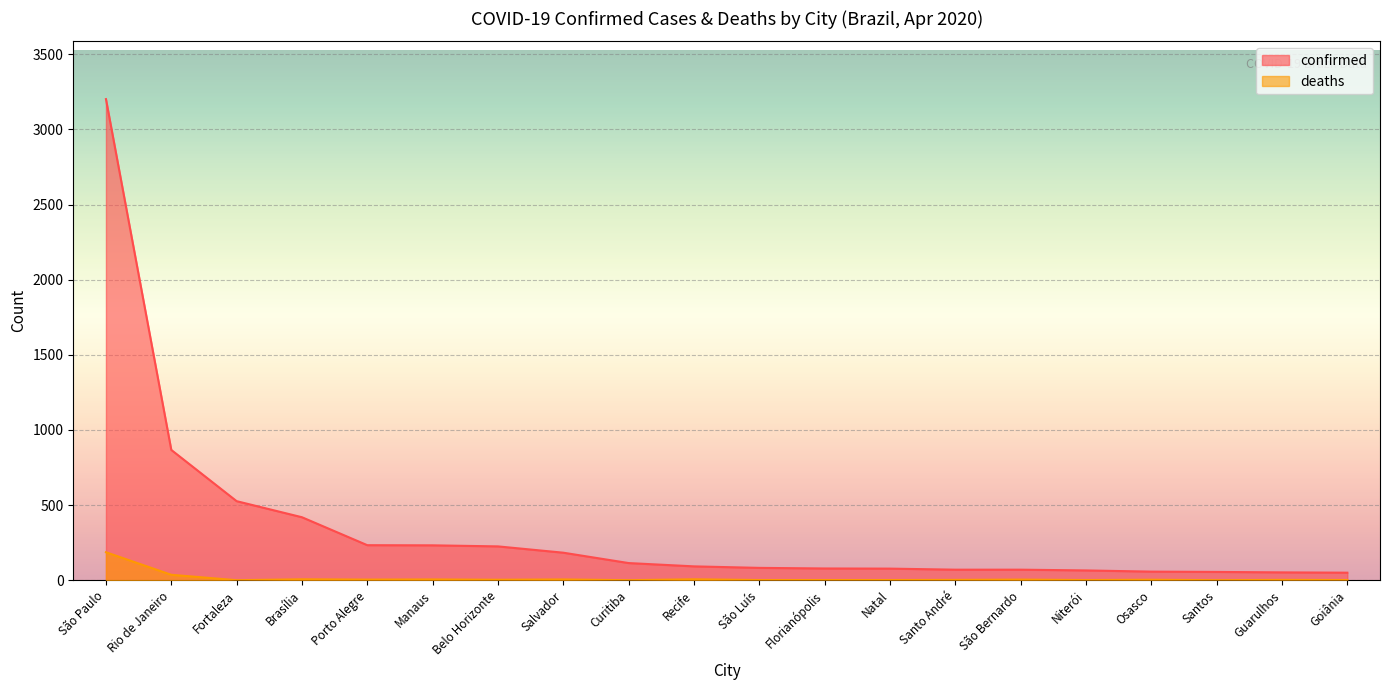

Reading left to right, extract all data points from this chart.

confirmed: São Paulo=3202	Rio de Janeiro=867	Fortaleza=526	Brasília=419	Porto Alegre=233	Manaus=232	Belo Horizonte=225	Salvador=183	Curitiba=114	Recife=92	São Luís=82	Florianópolis=78	Natal=77	Santo André=70	São Bernardo=70	Niterói=65	Osasco=57	Santos=55	Guarulhos=52	Goiânia=50
deaths: São Paulo=186	Rio de Janeiro=36	Fortaleza=0	Brasília=6	Porto Alegre=4	Manaus=5	Belo Horizonte=3	Salvador=5	Curitiba=0	Recife=6	São Luís=1	Florianópolis=1	Natal=1	Santo André=2	São Bernardo=4	Niterói=1	Osasco=3	Santos=0	Guarulhos=2	Goiânia=1